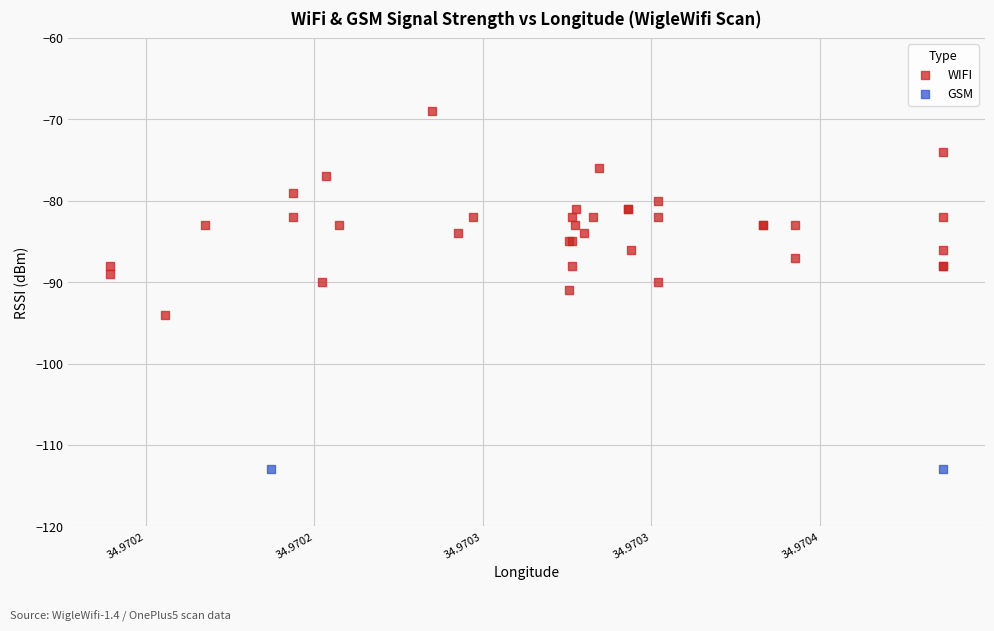

What are all the series names shown in the legend?

WIFI, GSM